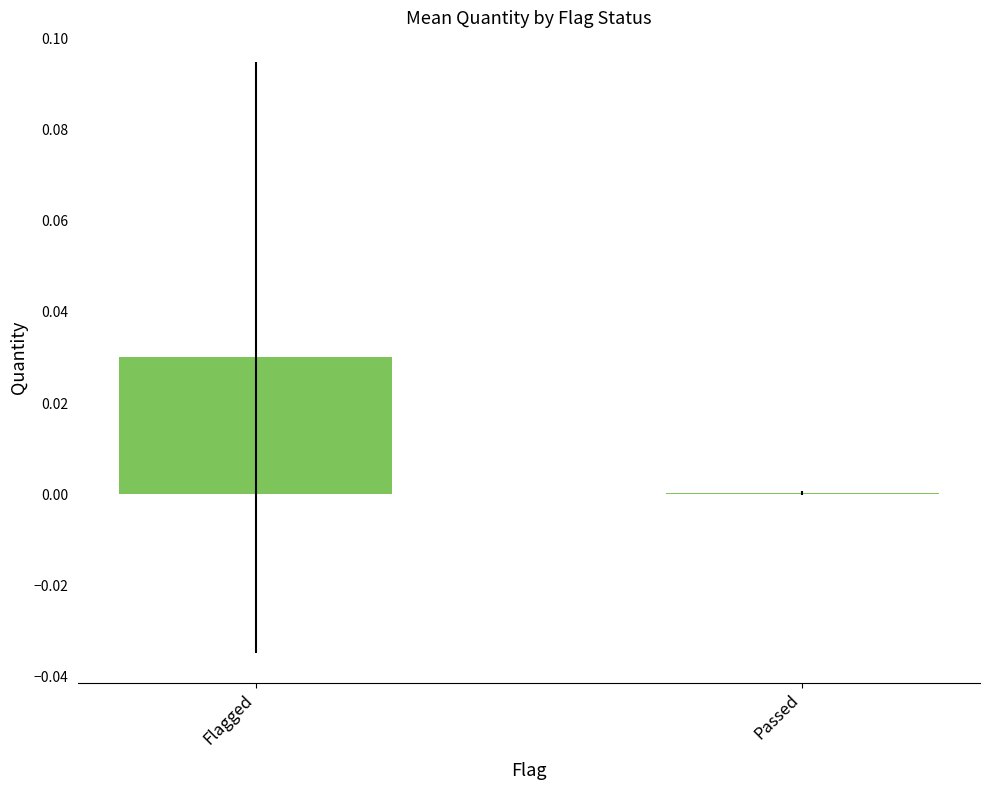

Are the bars grouped side by side (vs. stacked)?

No